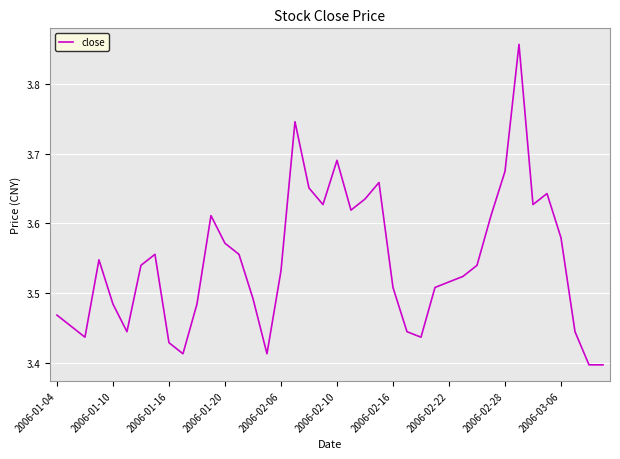

What is the difference between the maximum and minimum values?

0.5